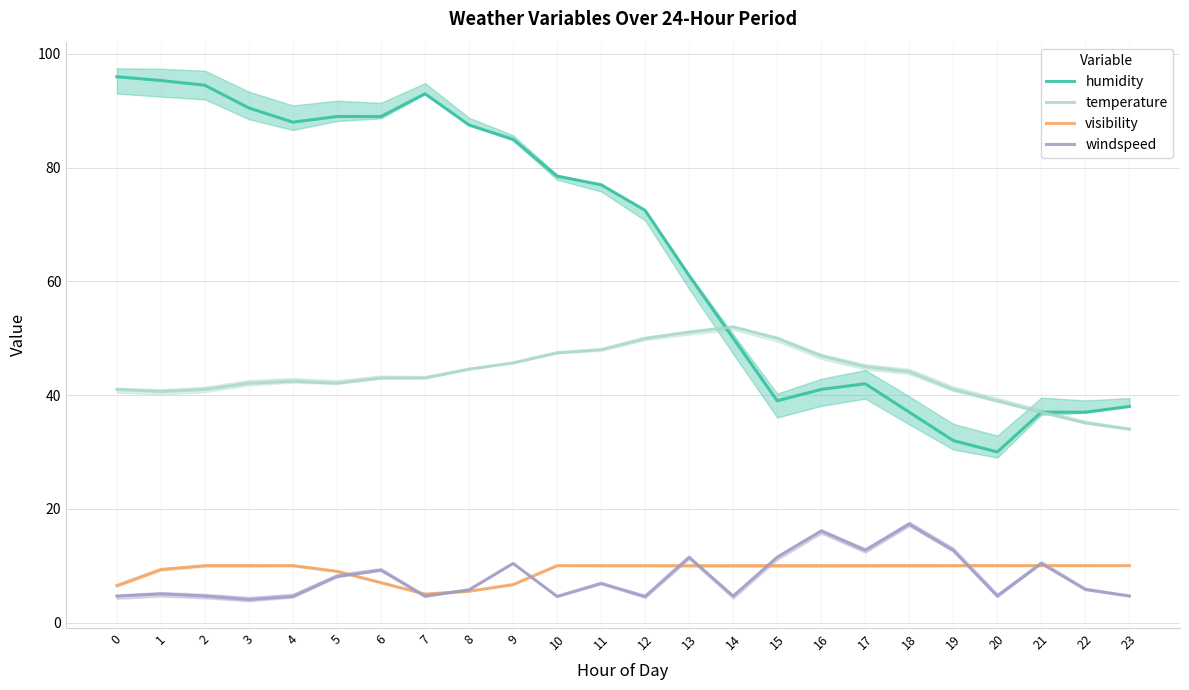

What is the total value across all series at 13?

133.6